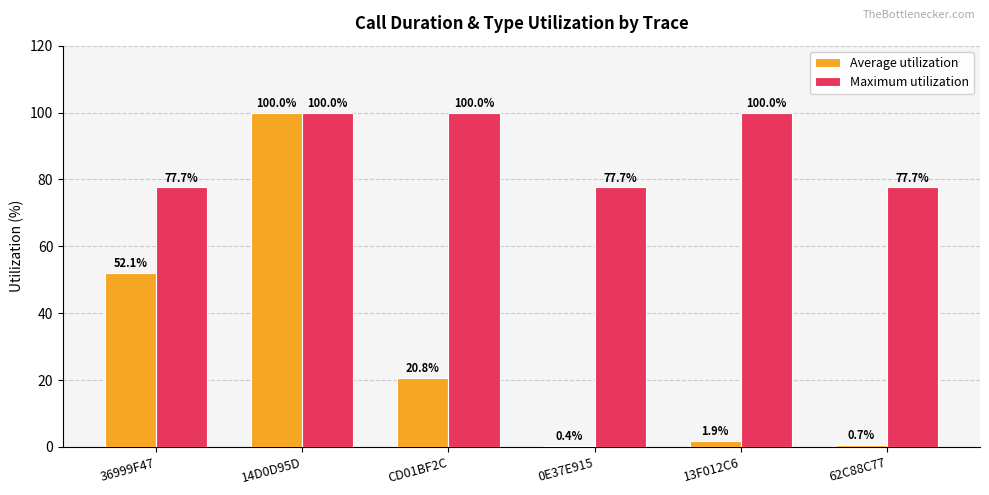

Which category has the lowest value in the Average utilization series?

0E37E915